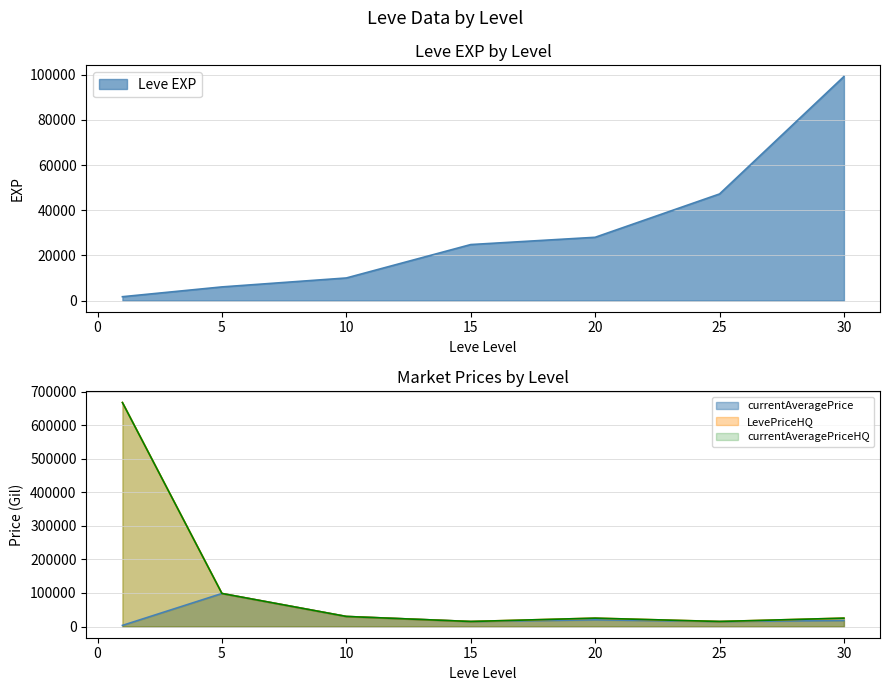

True or false: currentAveragePrice and LevePriceHQ cross at least once.

False